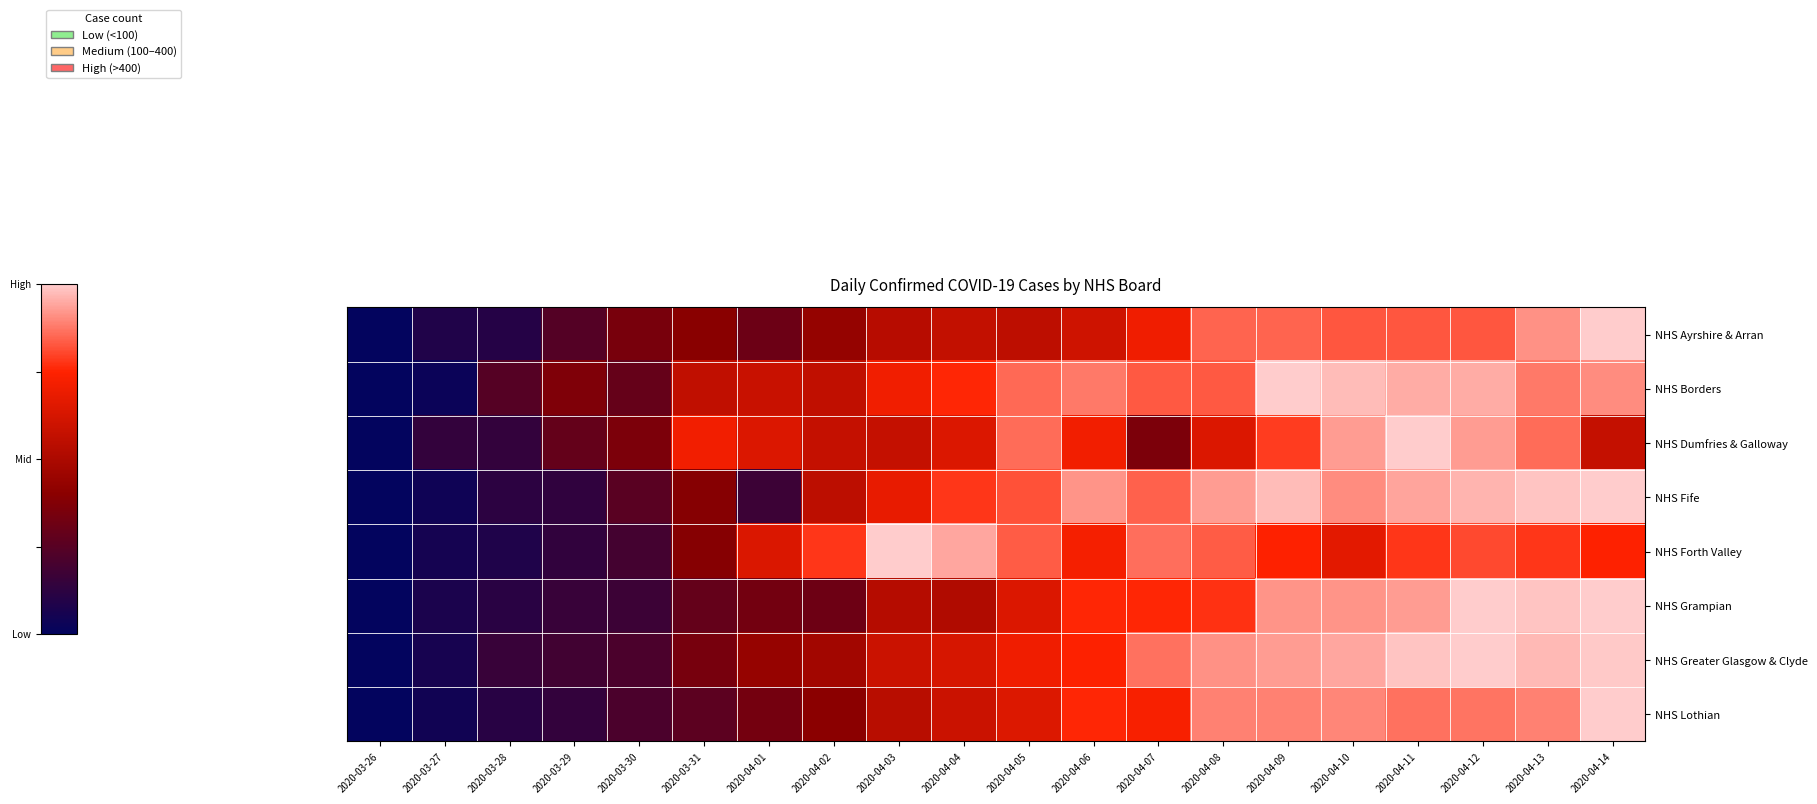

Rank the series at 2020-04-10 from lowest to highest value.

NHS Forth Valley, NHS Ayrshire & Arran, NHS Lothian, NHS Fife, NHS Grampian, NHS Dumfries & Galloway, NHS Greater Glasgow & Clyde, NHS Borders